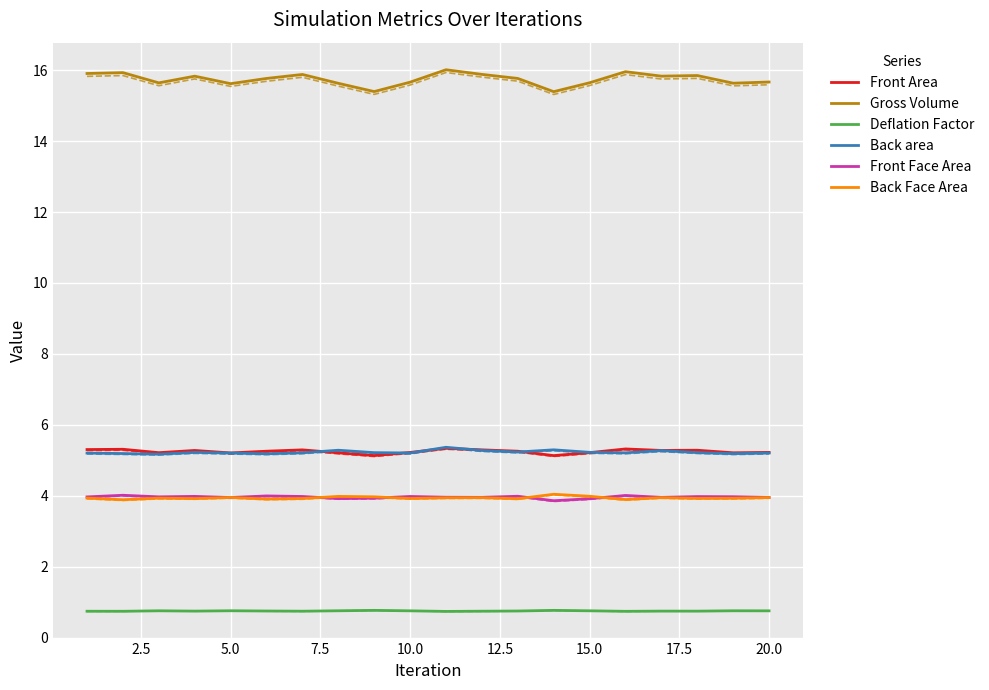

Reading left to right, transcribe all the data shown in this chart.

Front Area: 1=5.3	2=5.3	3=5.2	4=5.3	5=5.2	6=5.3	7=5.3	8=5.2	9=5.1	10=5.2	11=5.3	12=5.3	13=5.3	14=5.1	15=5.2	16=5.3	17=5.3	18=5.3	19=5.2	20=5.2
Gross Volume: 1=15.9	2=15.9	3=15.6	4=15.8	5=15.6	6=15.8	7=15.9	8=15.6	9=15.4	10=15.7	11=16.0	12=15.9	13=15.8	14=15.4	15=15.6	16=16.0	17=15.8	18=15.8	19=15.6	20=15.7
Deflation Factor: 1=0.7	2=0.7	3=0.8	4=0.7	5=0.8	6=0.7	7=0.7	8=0.8	9=0.8	10=0.8	11=0.7	12=0.7	13=0.7	14=0.8	15=0.8	16=0.7	17=0.7	18=0.7	19=0.8	20=0.8
Back area: 1=5.2	2=5.2	3=5.2	4=5.2	5=5.2	6=5.2	7=5.2	8=5.3	9=5.2	10=5.2	11=5.4	12=5.3	13=5.2	14=5.3	15=5.2	16=5.2	17=5.3	18=5.2	19=5.2	20=5.2
Front Face Area: 1=4.0	2=4.0	3=4.0	4=4.0	5=3.9	6=4.0	7=4.0	8=3.9	9=3.9	10=4.0	11=4.0	12=4.0	13=4.0	14=3.9	15=3.9	16=4.0	17=4.0	18=4.0	19=4.0	20=4.0
Back Face Area: 1=3.9	2=3.9	3=3.9	4=3.9	5=4.0	6=3.9	7=3.9	8=4.0	9=4.0	10=3.9	11=3.9	12=3.9	13=3.9	14=4.0	15=4.0	16=3.9	17=3.9	18=3.9	19=3.9	20=3.9